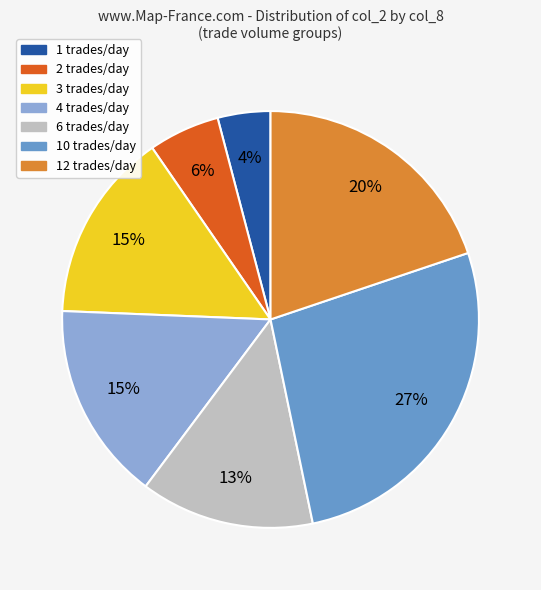

How many slices are in this pie chart?

7